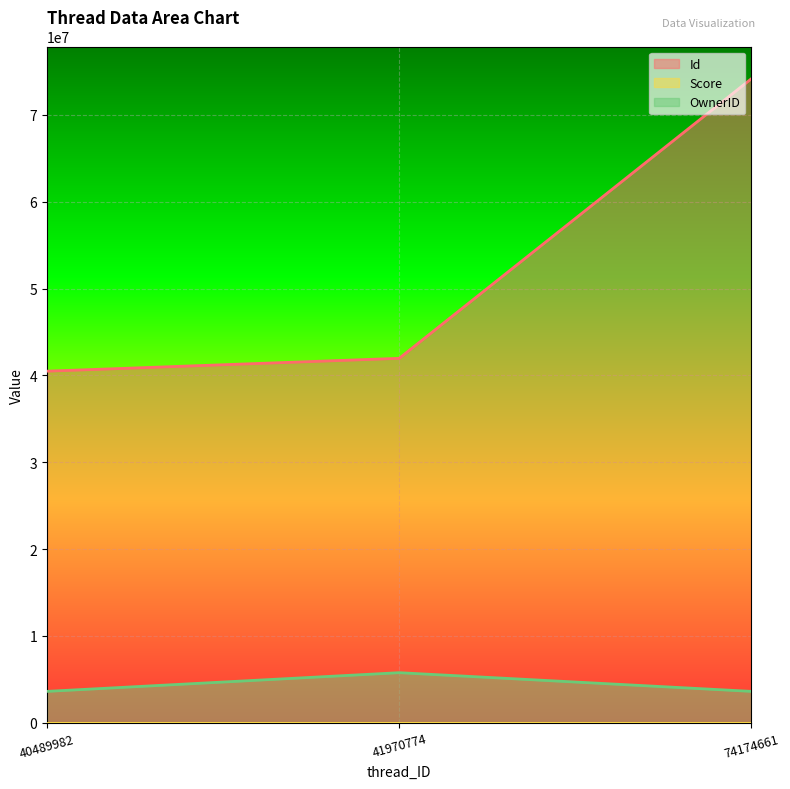

Is it true that Id equals 16175905 at 41970774?

False